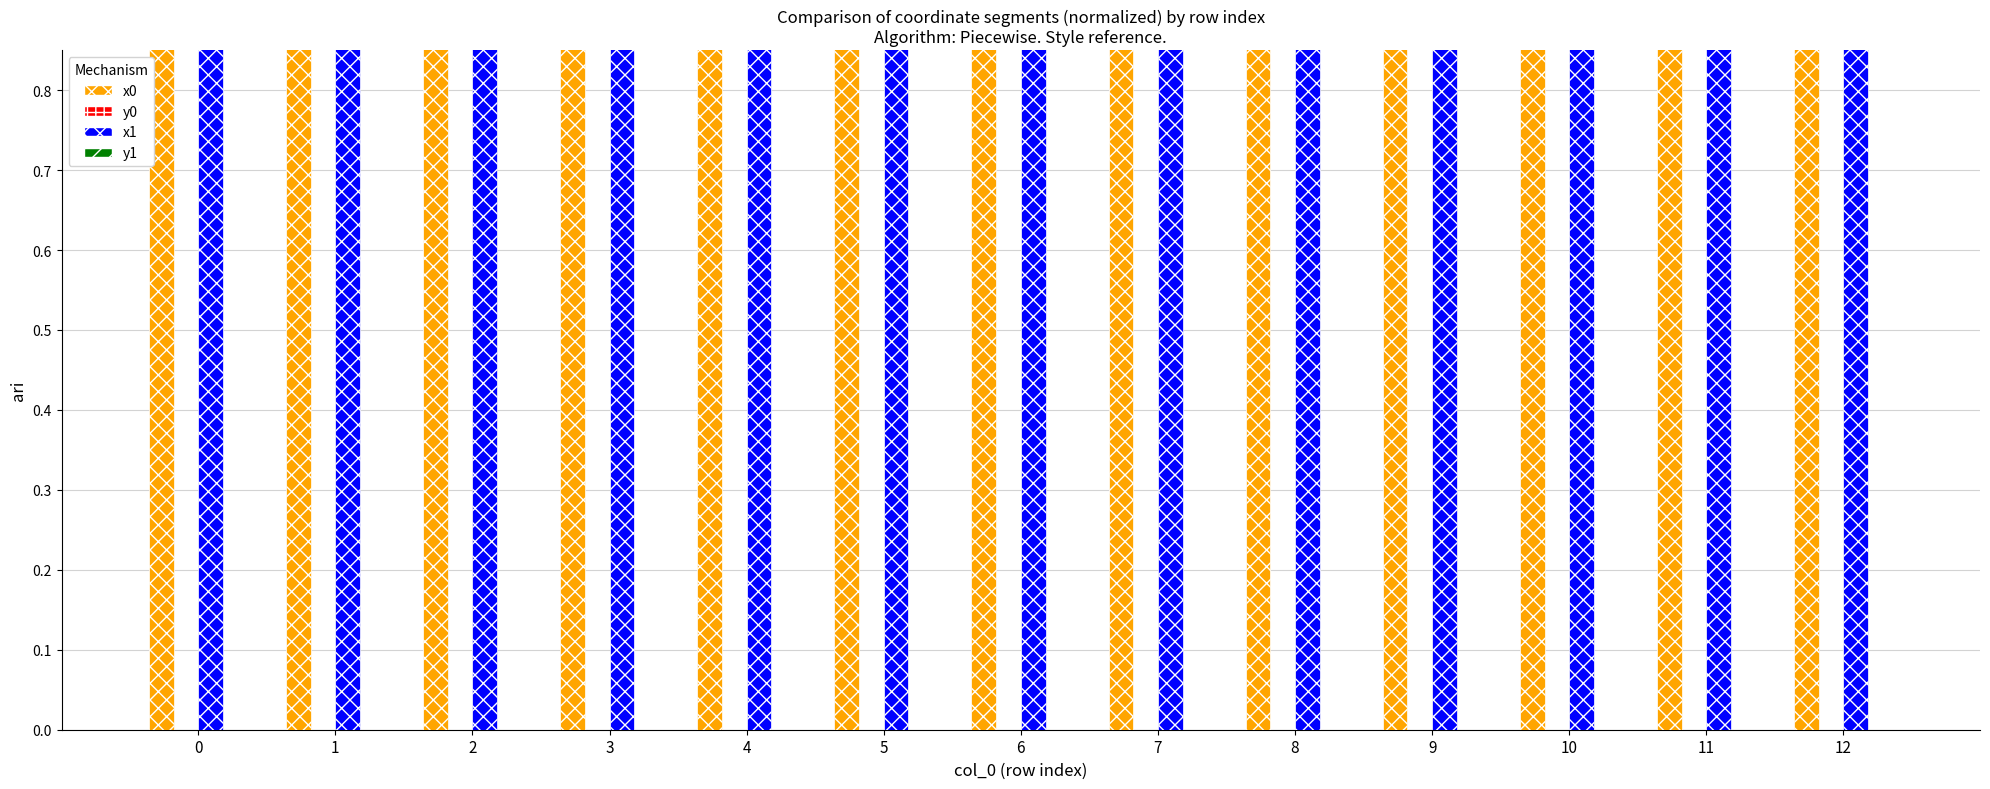

What is the difference between the highest and lowest values at 4?

1.0